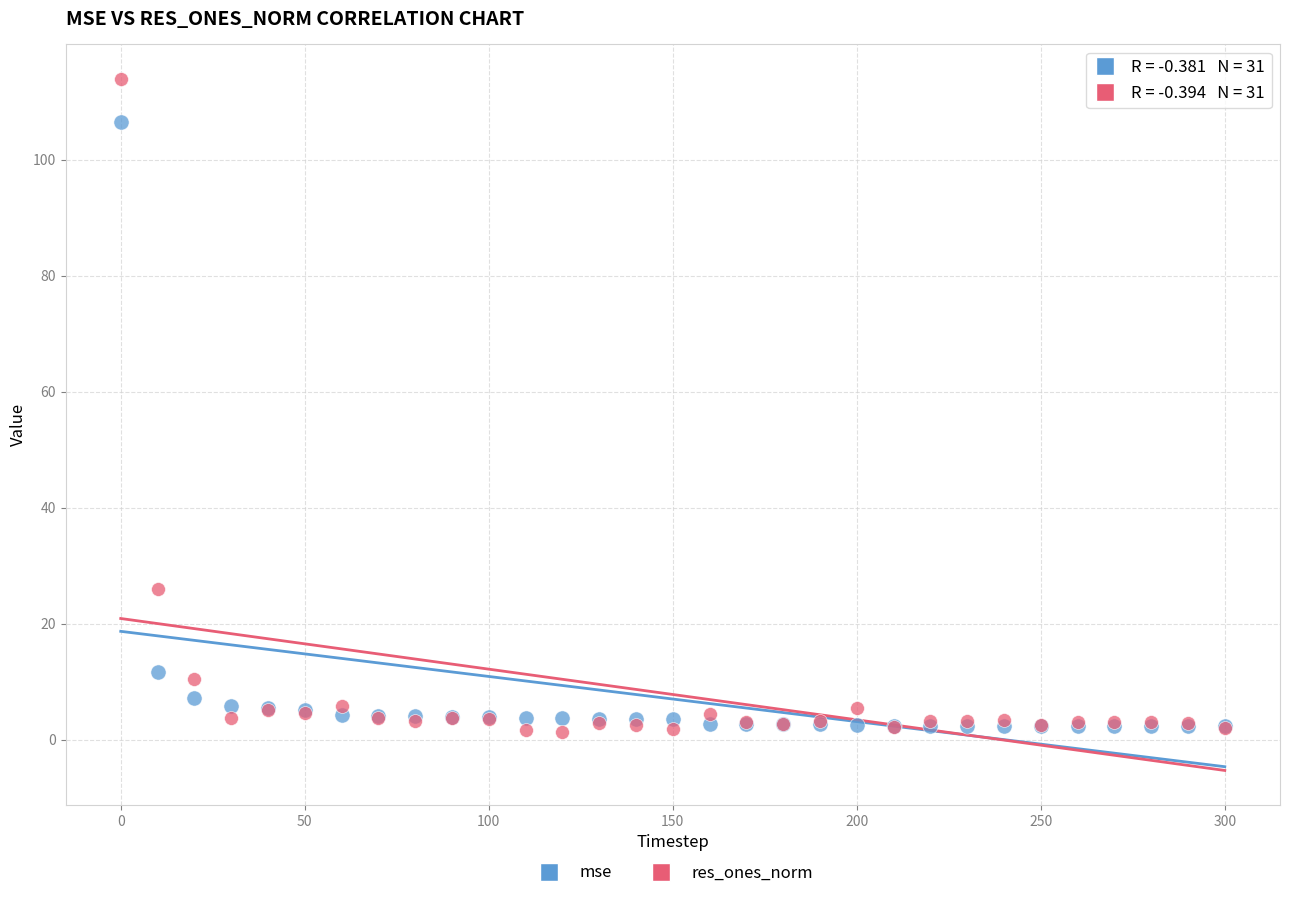

In the mse series, what Y value is closest to 54?

11.6